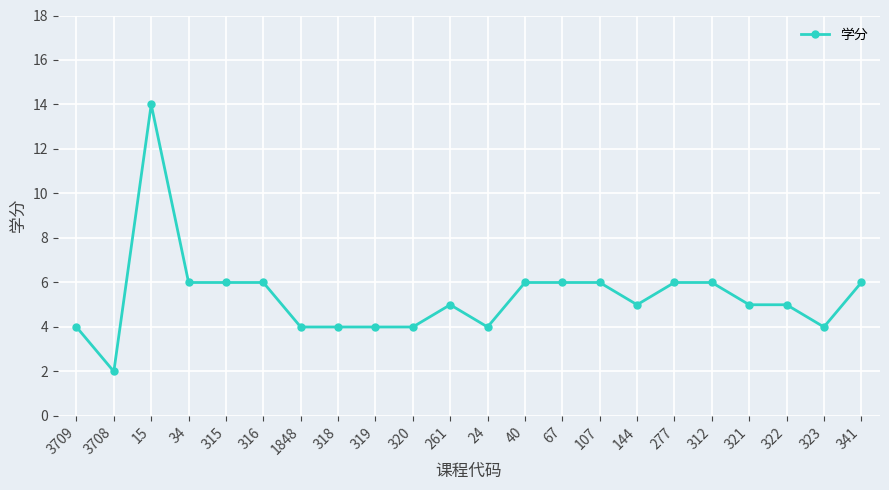

What is the label of the 15th point from the right?

318